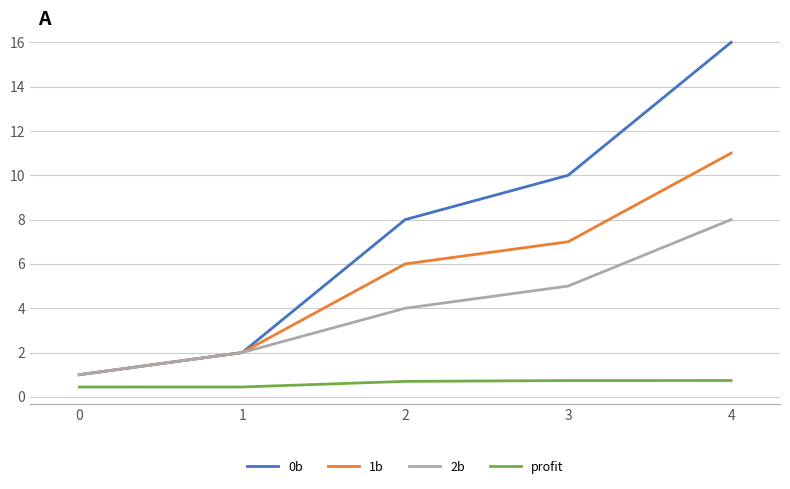

Rank the series by their average value, from highest to lowest.

0b, 1b, 2b, profit